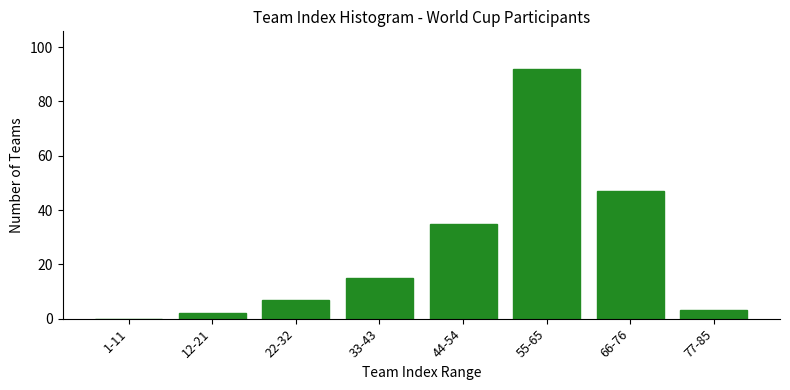

Reading right to left, extract all data points from this chart.

77-85=3	66-76=47	55-65=92	44-54=35	33-43=15	22-32=7	12-21=2	1-11=0